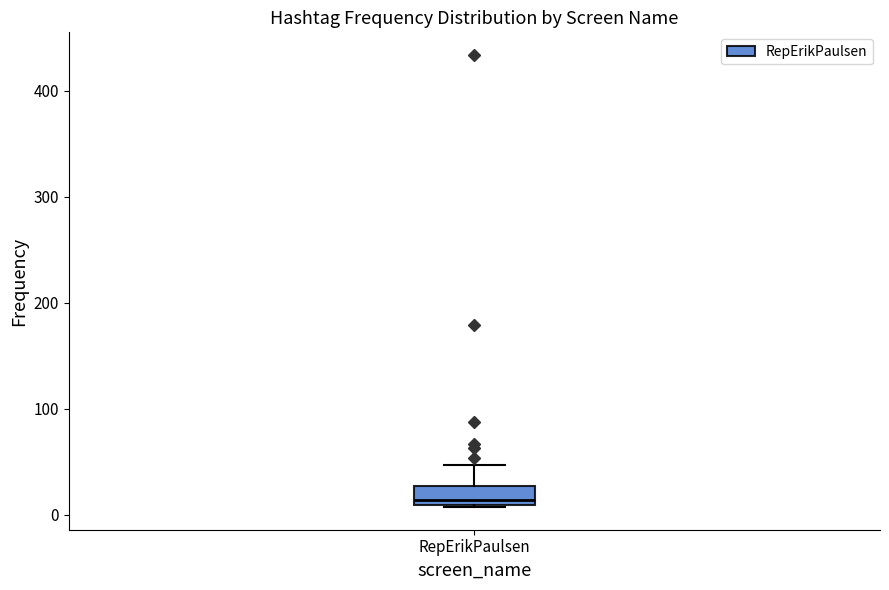

Transcribe this box plot: give where the median line is, the range the box spans, and where the two whiskers end, as read against the y-axis. The values are not printed on the chart, so give them approximately, as read against the axis.

median 10 (just above the box's lower edge), box 10 to 30, whiskers 10 to 50